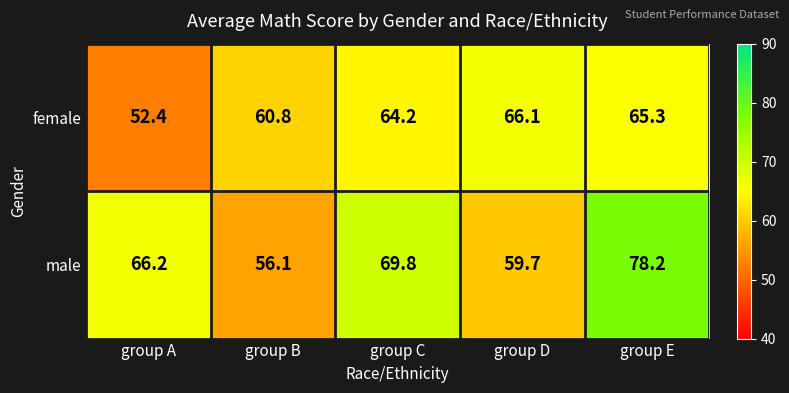

True or false: male has a value of 66.2 at group A.

True